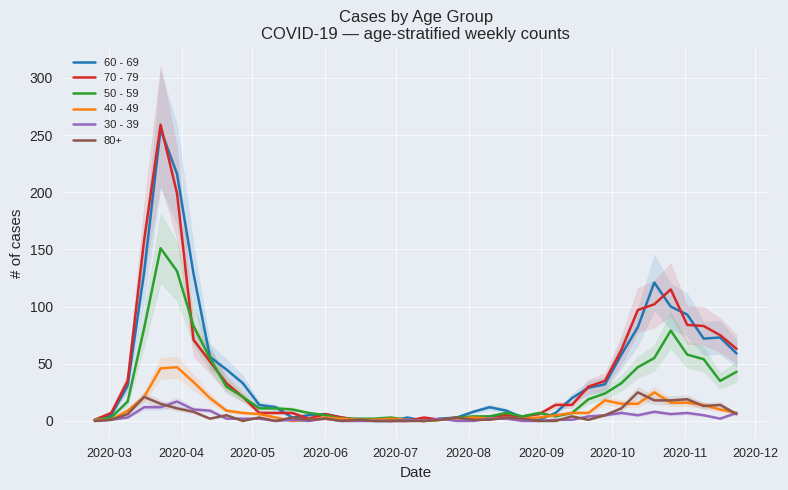

True or false: 40 - 49 has more than 2 points higher than both neighbors.

True